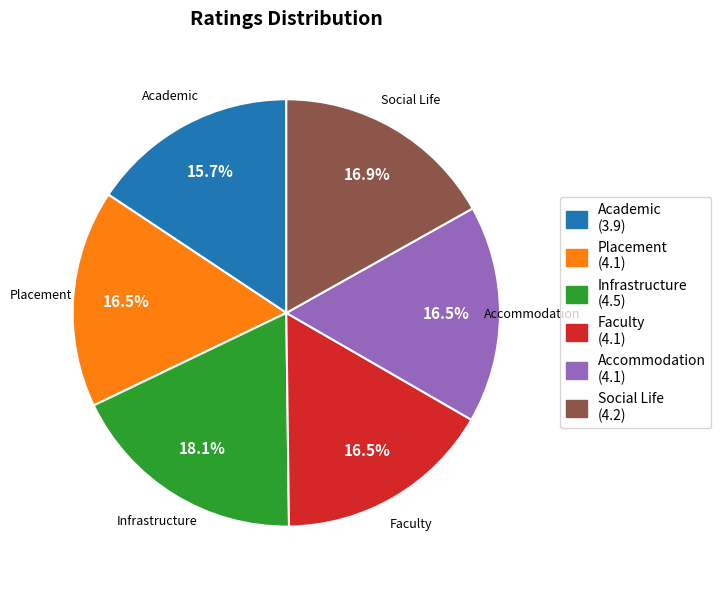

The Academic slice represents 16% of the pie. True or false?

True